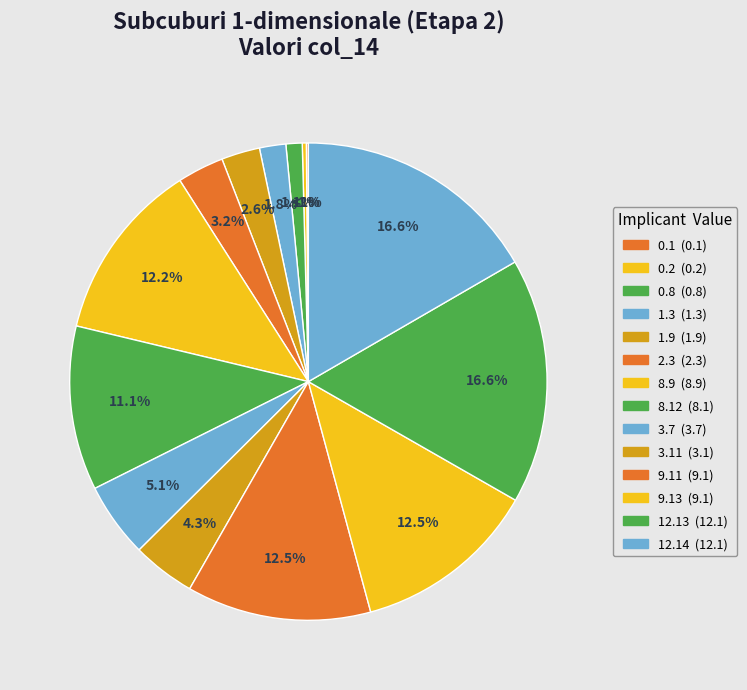

Which category has the smallest portion of the pie?

0.1